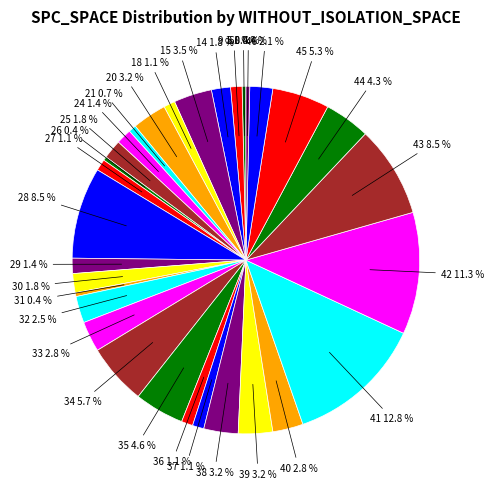

What portion of the pie excludes 31?

99.6%